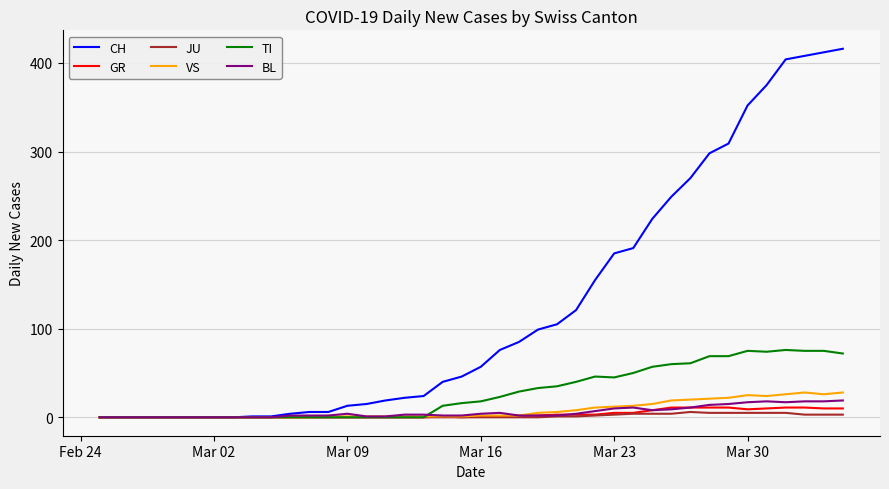

Which series has the largest total across all categories?

CH